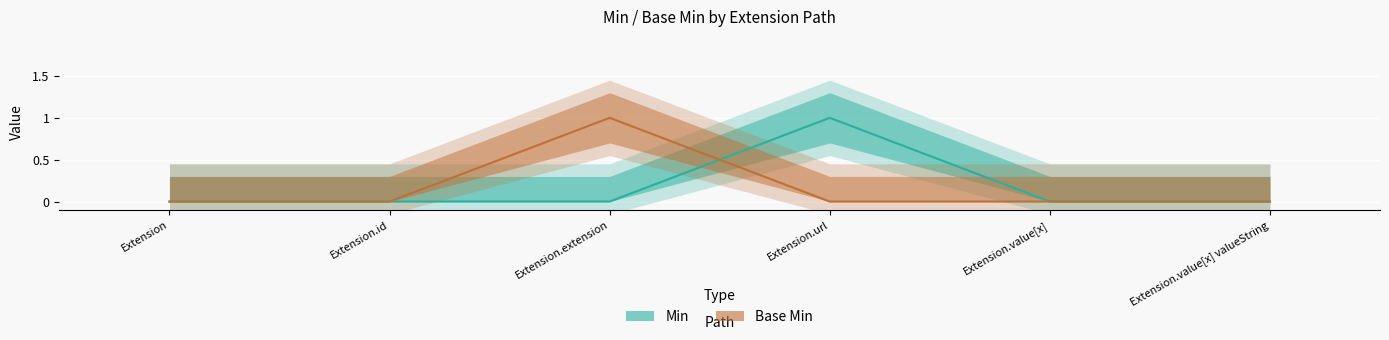

What is the value of the Base Min point at the 3rd from the left?

1